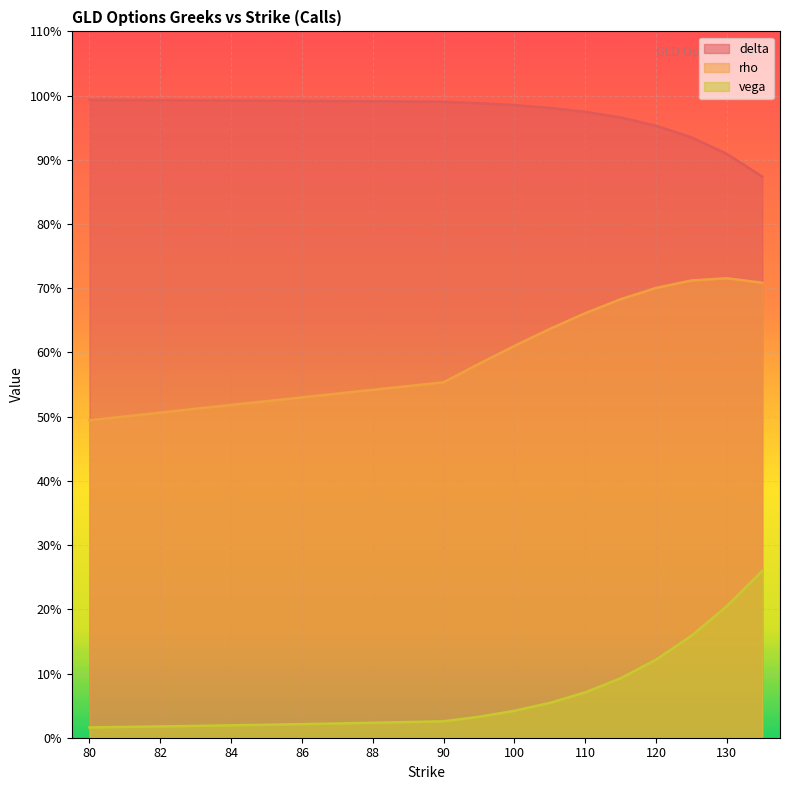

True or false: vega and delta cross at least once.

False